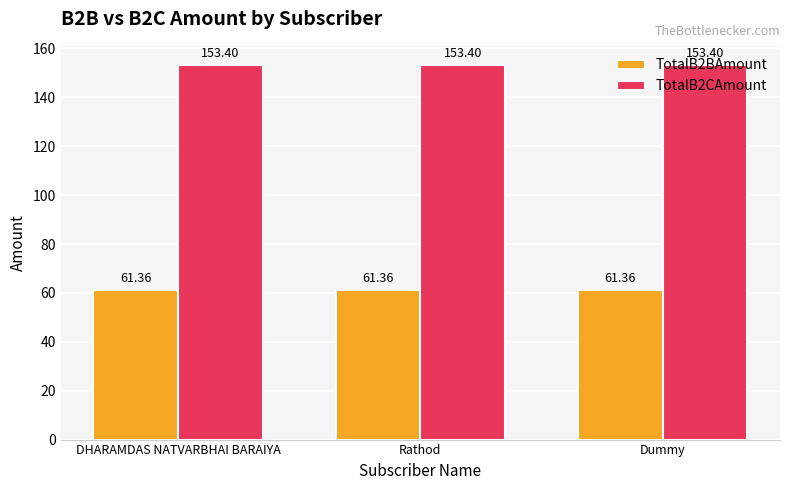

What are all the series names shown in the legend?

TotalB2BAmount, TotalB2CAmount